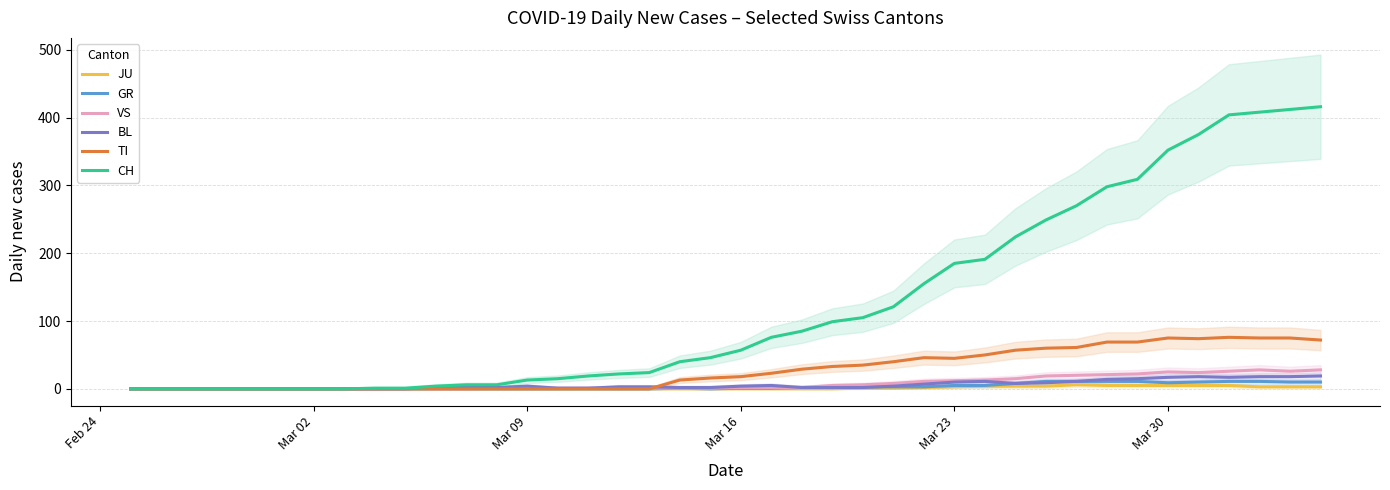

What are all the series names shown in the legend?

JU, GR, VS, BL, TI, CH